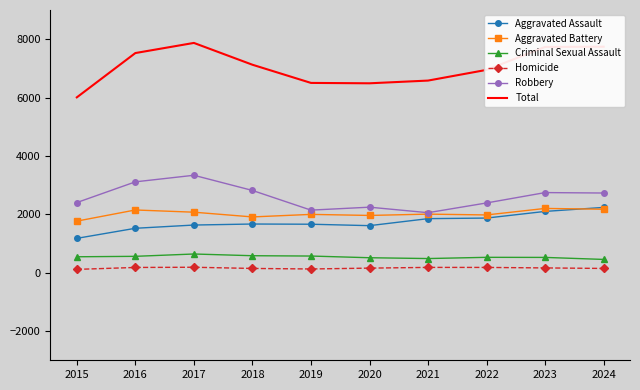

True or false: Total and Aggravated Battery intersect in this chart.

False